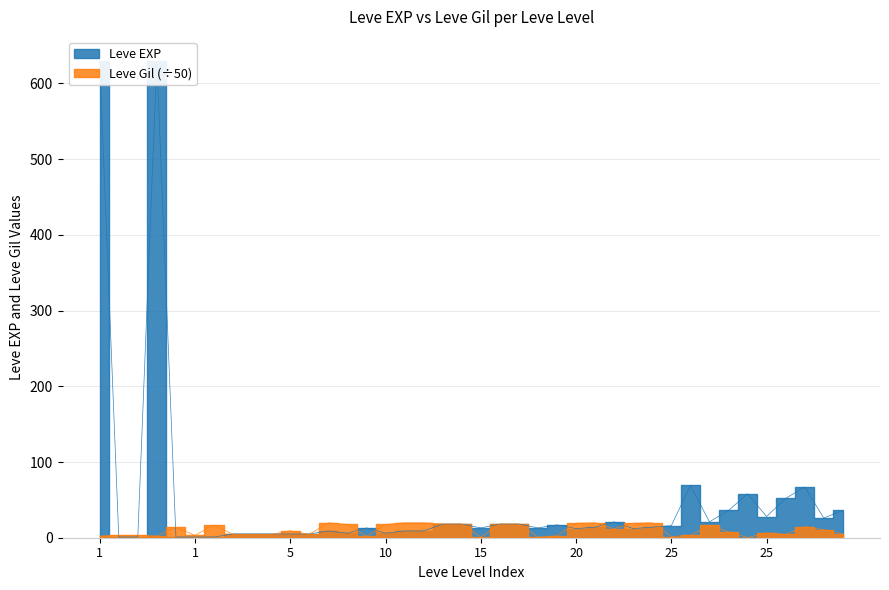

In Leve EXP, how many points are higher than both neighbors (excluding endpoints)?

8